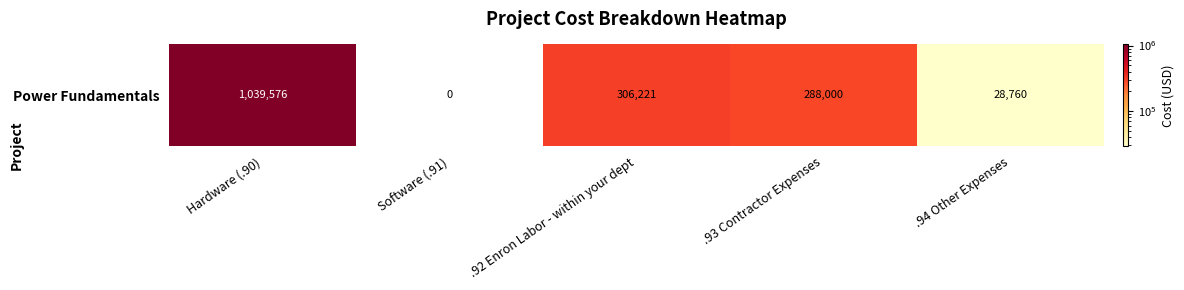

How many distinct data groups are displayed?

1